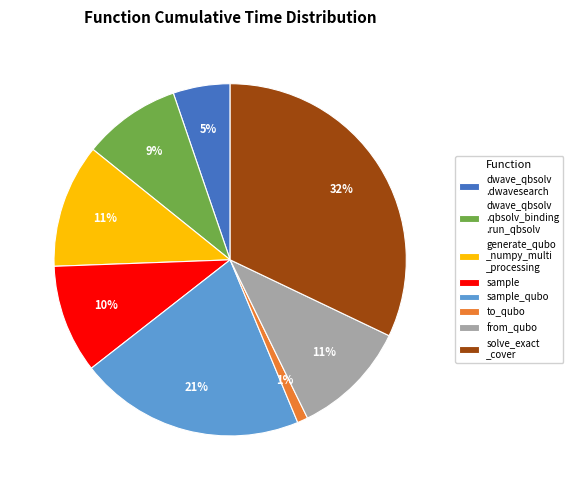

Is the sum of sample_qubo and from_qubo greater than half?

No